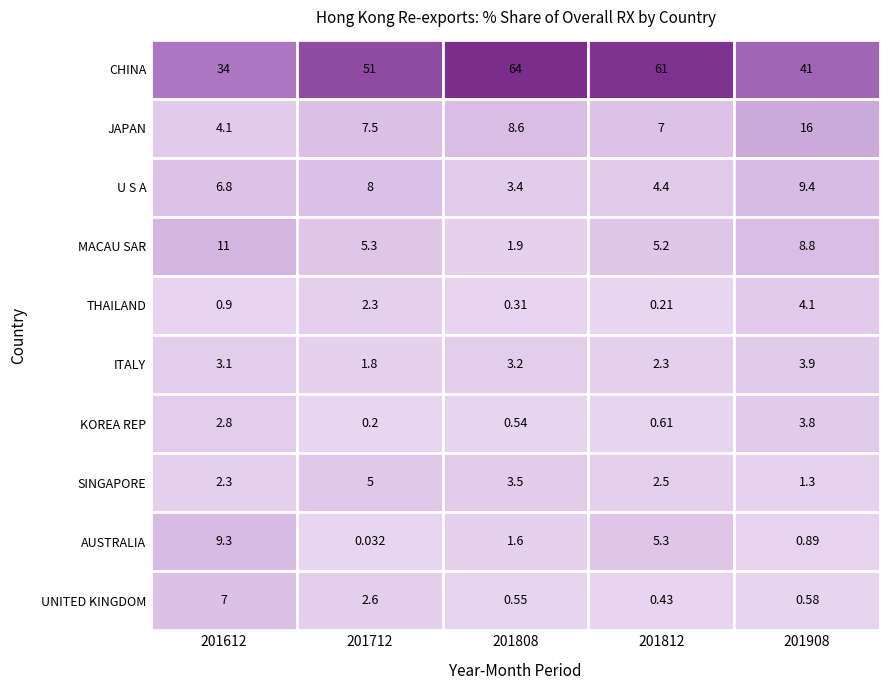

Which series has the widest spread of values?

CHINA